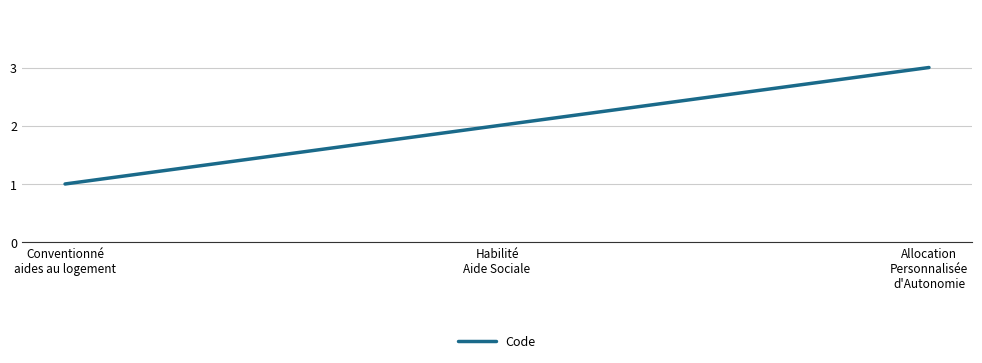

Does the chart have visible grid lines?

Yes